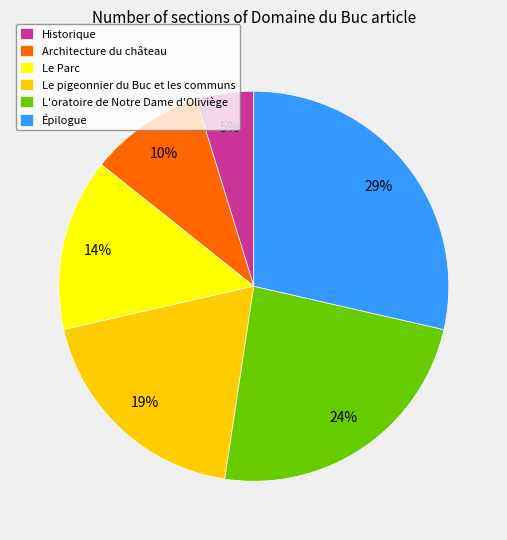

To the nearest percent, what percentage of the pie is Épilogue?

29%